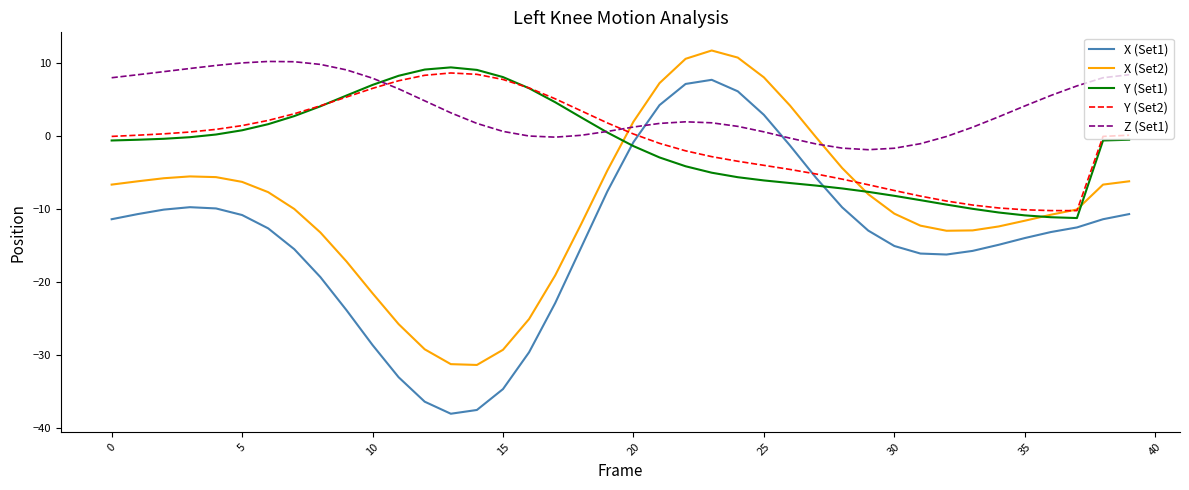

True or false: Z (Set1) and Y (Set2) cross at least once.

True